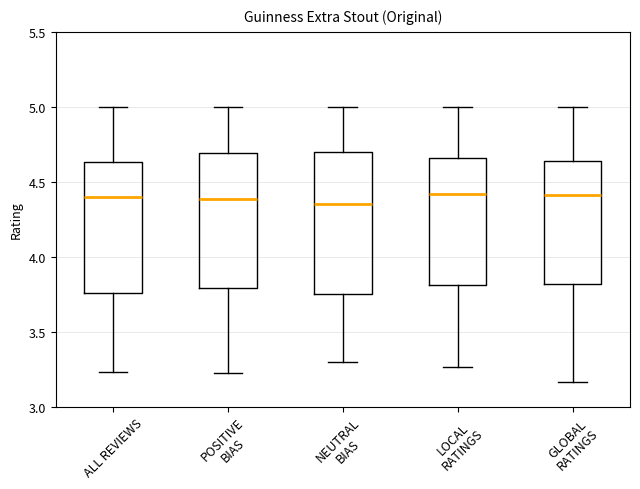

Which box is the tallest, from its lower edge to its upper edge?

NEUTRAL BIAS